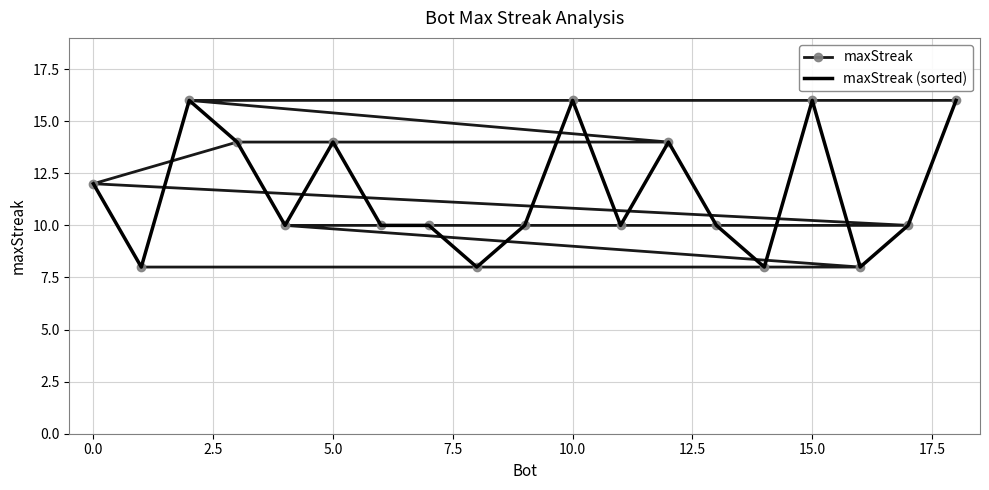

Reading left to right, extract all data points from this chart.

maxStreak: 16	16	16	16	14	14	14	12	10	10	10	10	10	10	10	8	8	8	8
maxStreak (sorted): 12	8	16	14	10	14	10	10	8	10	16	10	14	10	8	16	8	10	16